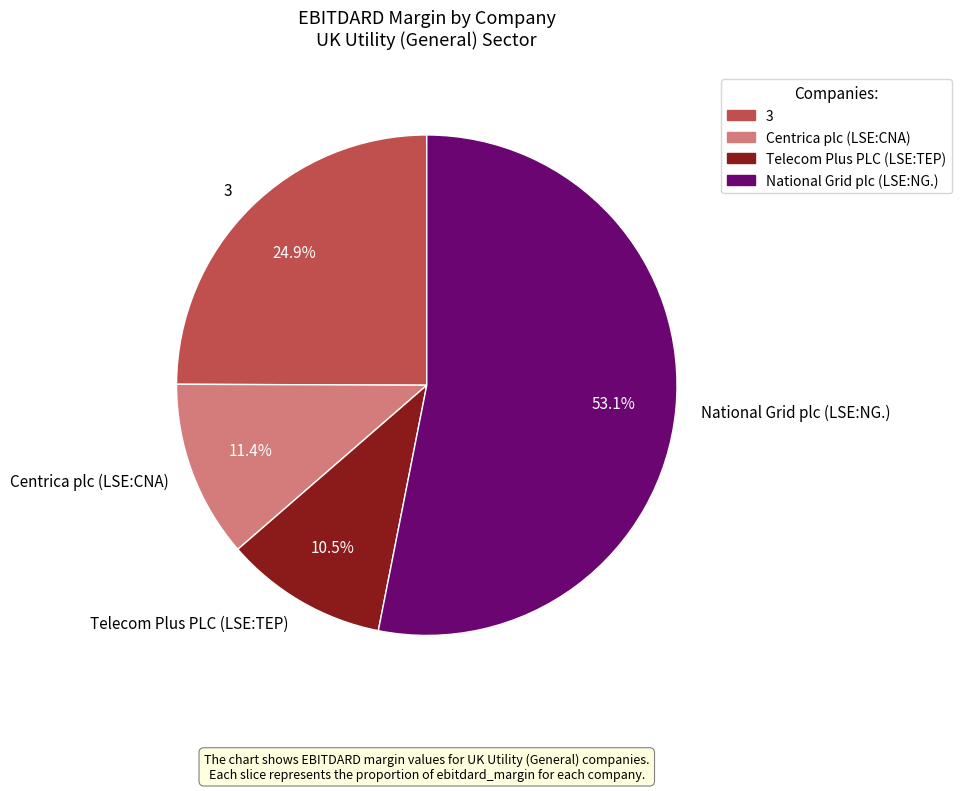

What percentage is the National Grid plc (LSE:NG.) slice, to the nearest percent?

53%